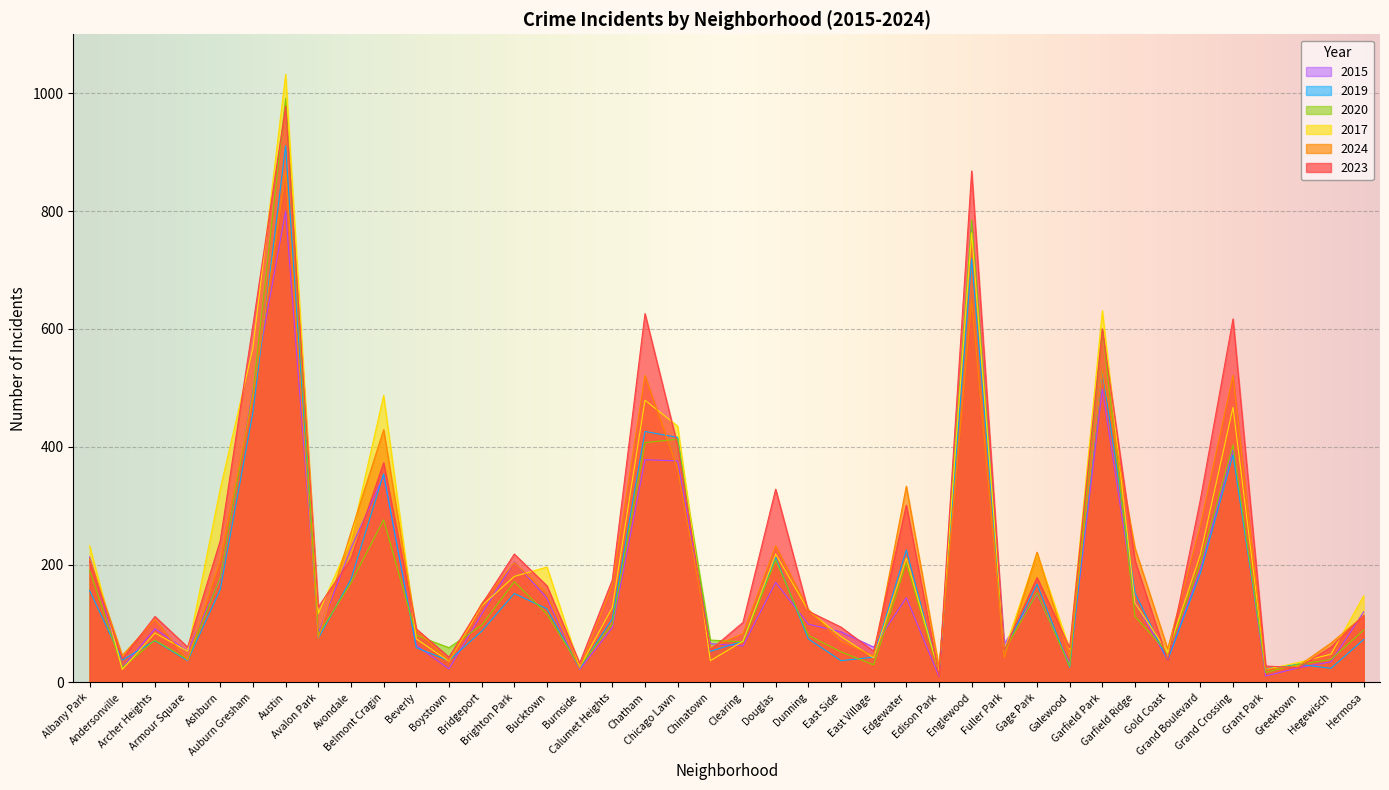

Which series has the largest range (max minus min)?

2017